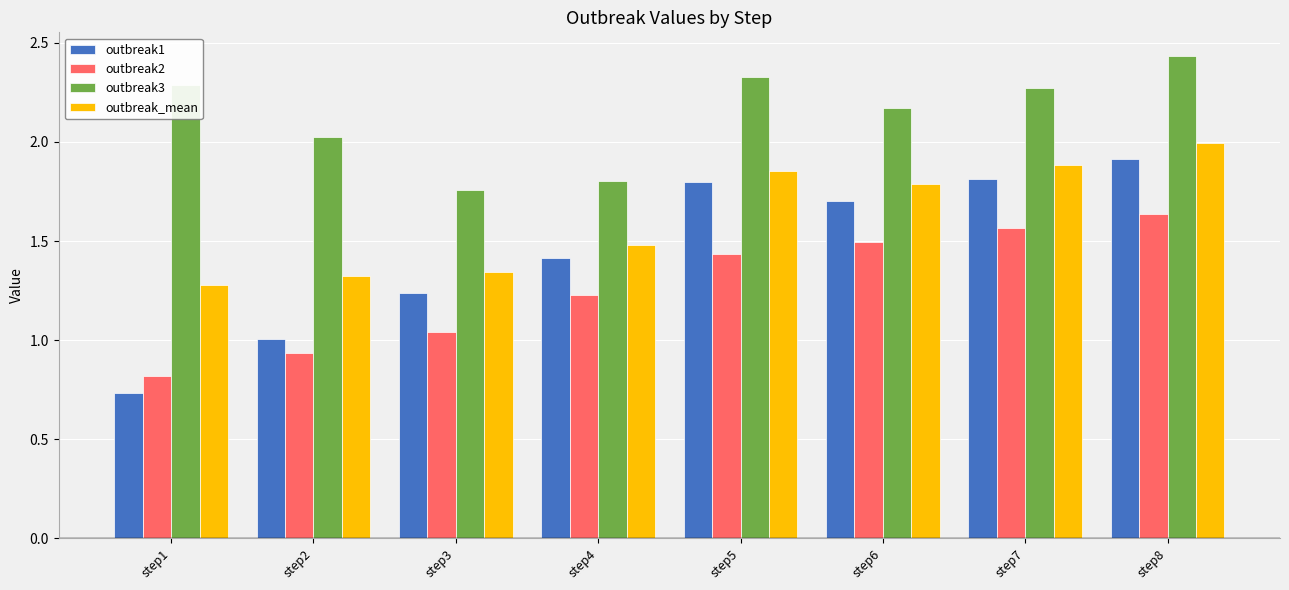

Which series has the largest total across all categories?

outbreak3